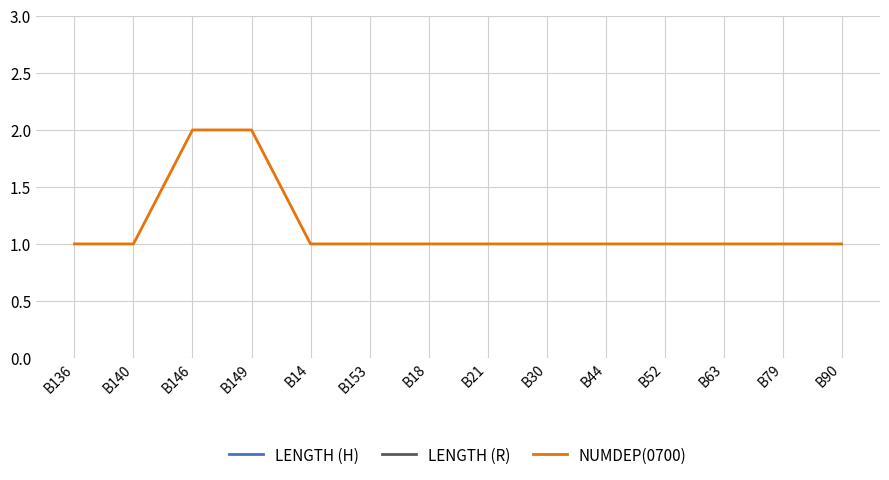

Rank the categories by LENGTH (H) value from highest to lowest.

B14, B18, B21, B30, B136, B140, B146, B149, B153, B44, B52, B63, B79, B90